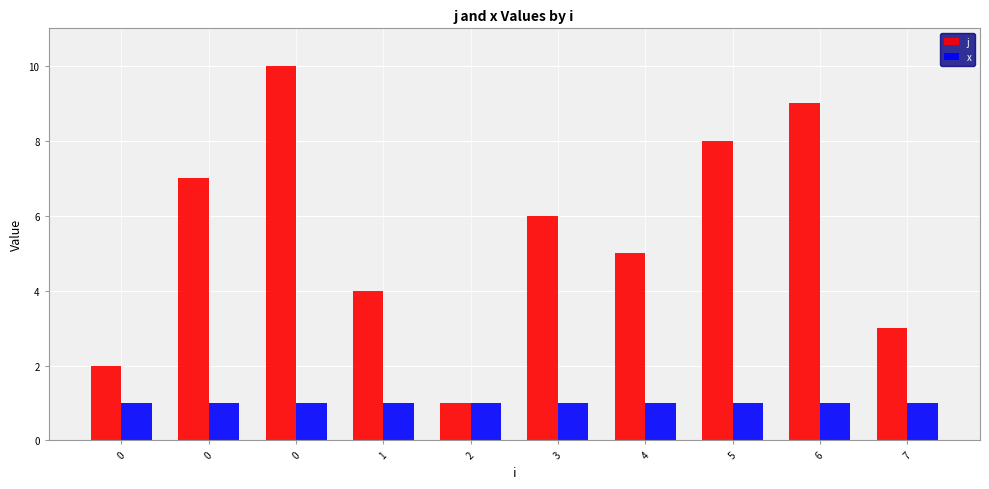

Are the bars horizontal?

No